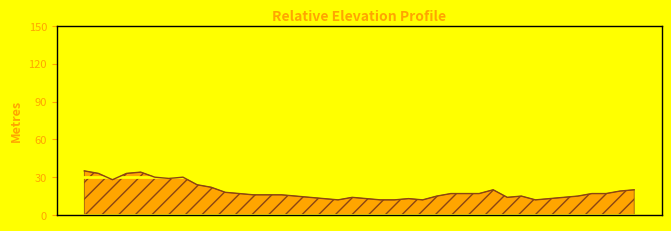

What is the difference between the maximum and minimum values?

23